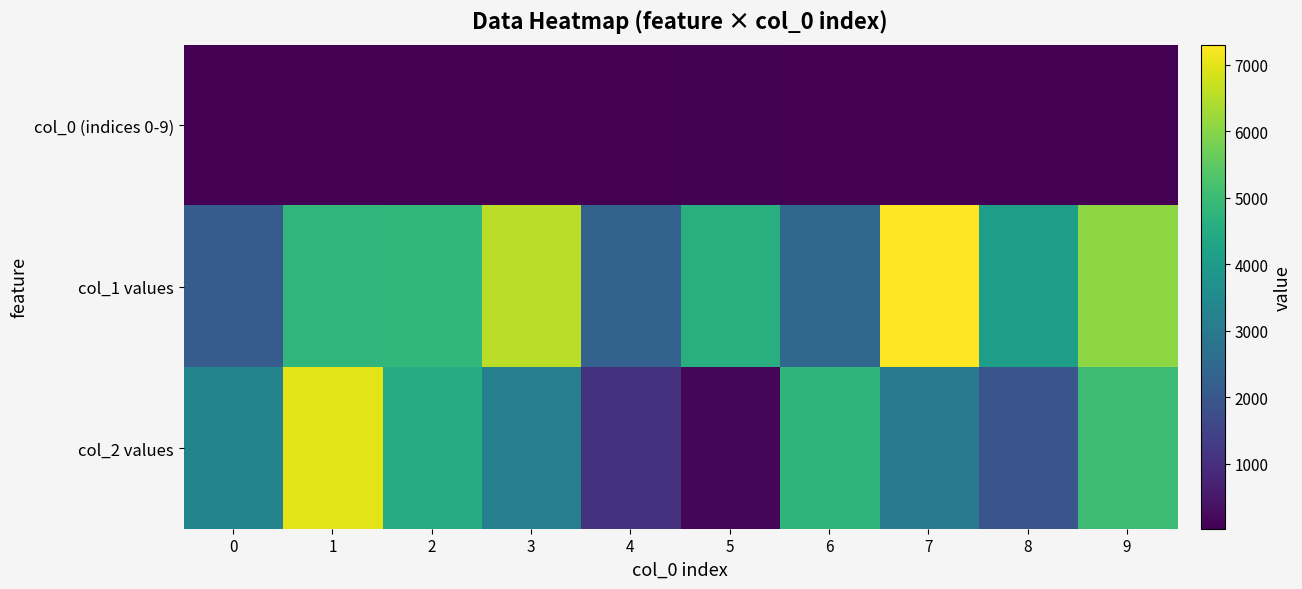

Which has a higher value, 3 or 6?

3